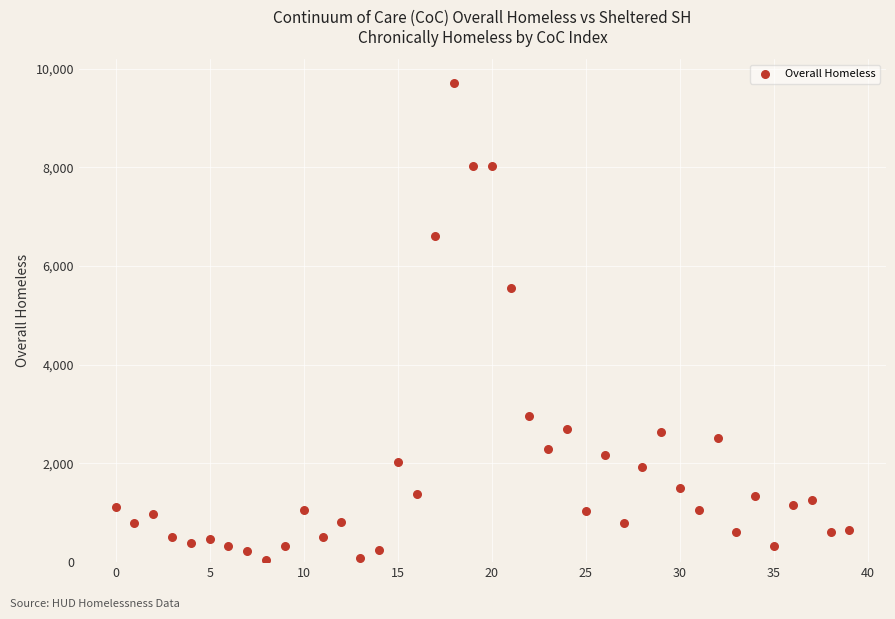

What is the range of Y values (max minus min)?

9662